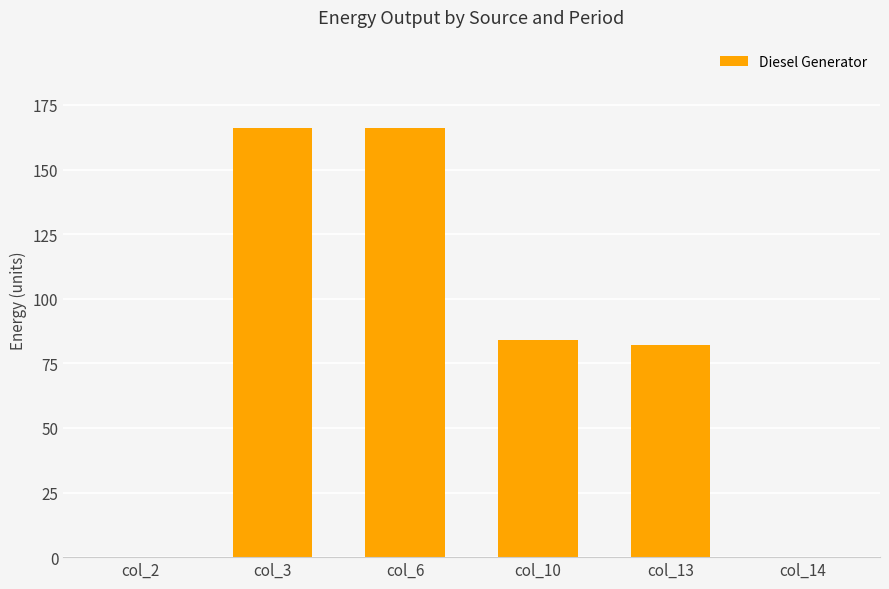

Is it true that the value at col_13 is 116.6?

False